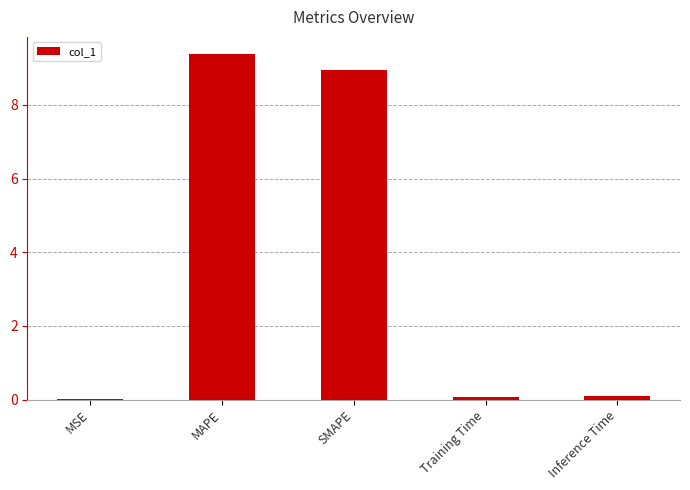

How many series are shown in this chart?

1